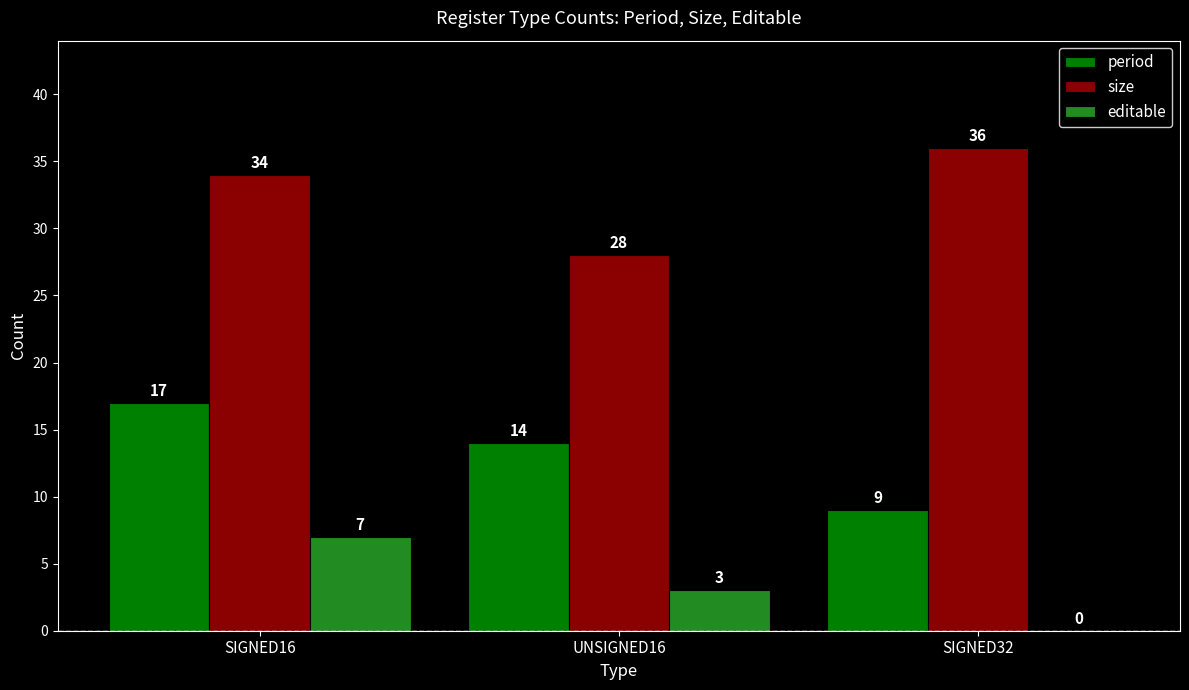

Is the value of editable at SIGNED32 greater than the value of size at SIGNED32?

No